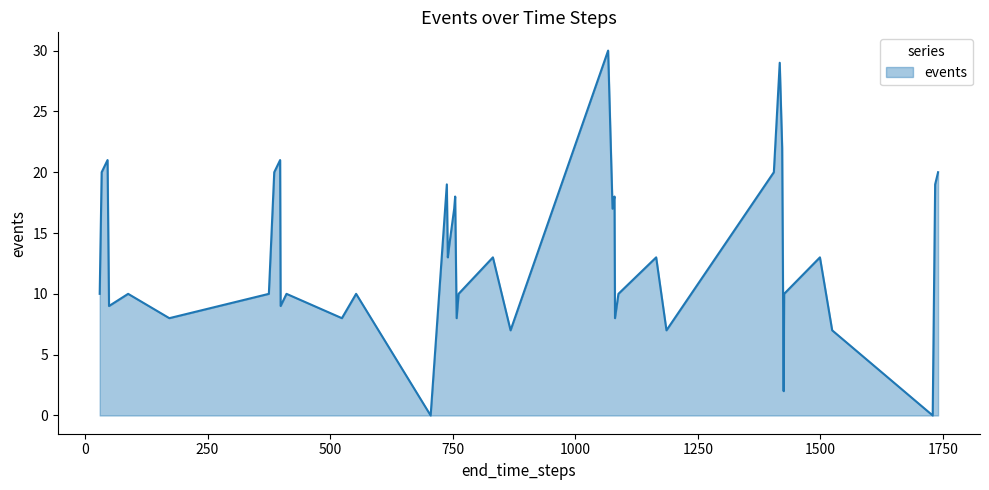

What is the maximum value shown in the chart?

30